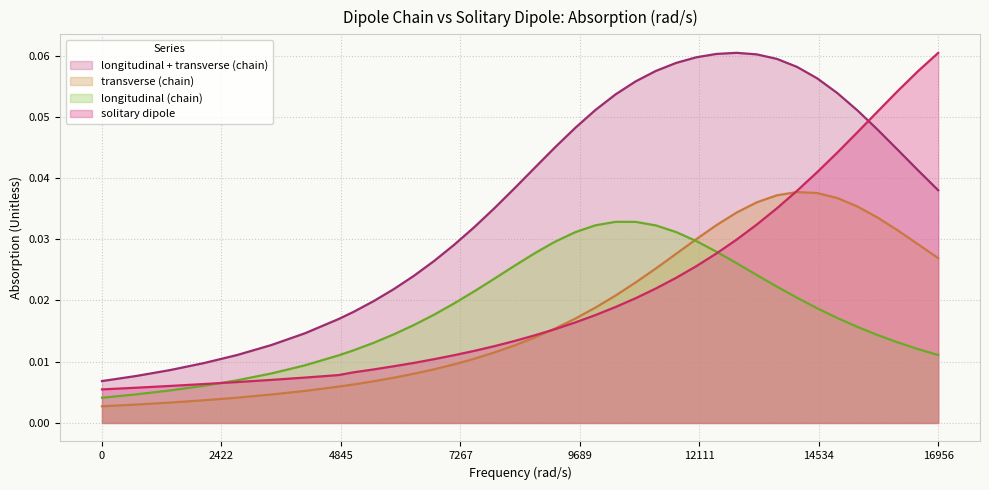

Does the chart have visible grid lines?

Yes